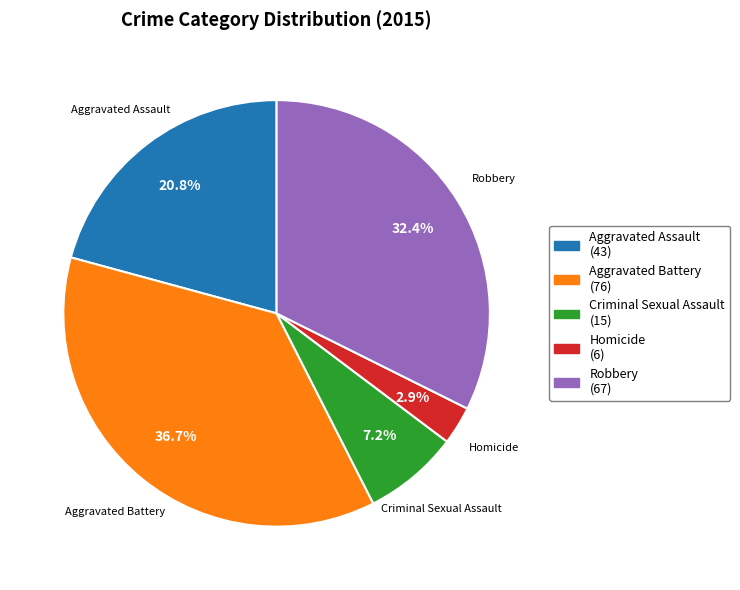

What percentage is the Homicide slice, to the nearest percent?

3%